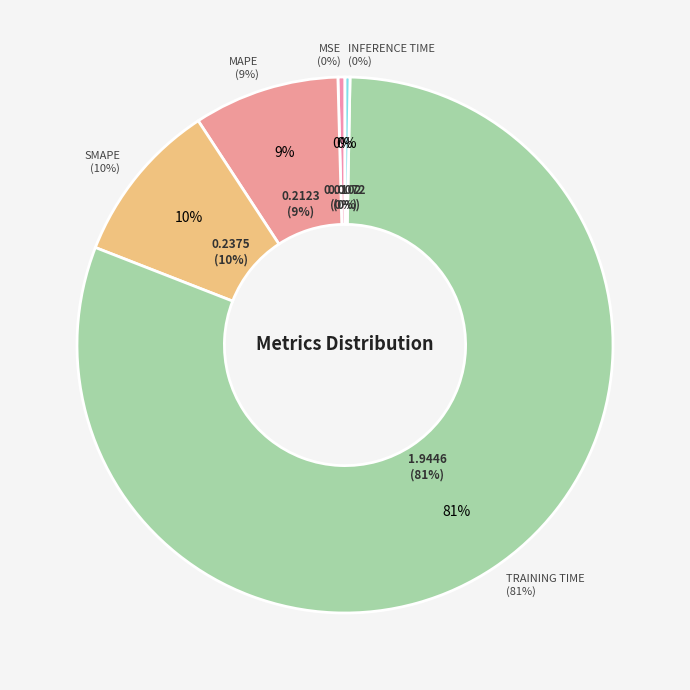

To the nearest percent, what is the average slice percentage?

20%